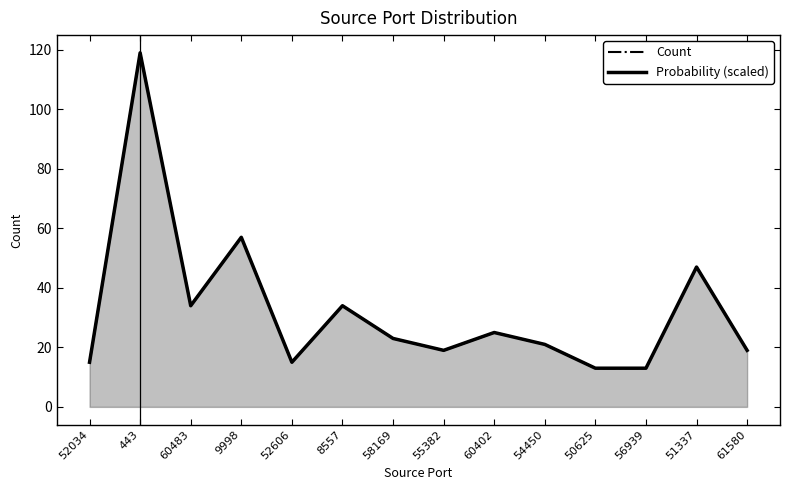

After their last crossing, which series has the higher values: Probability (scaled) or Count?

Probability (scaled)